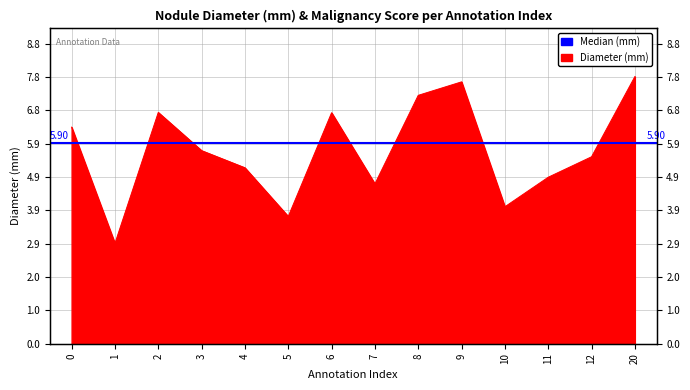

Reading right to left, list all the values displayed in this chart.

20=7.8	12=5.5	11=4.9	10=4.0	9=7.7	8=7.3	7=4.7	6=6.8	5=3.7	4=5.2	3=5.7	2=6.8	1=2.9	0=6.4